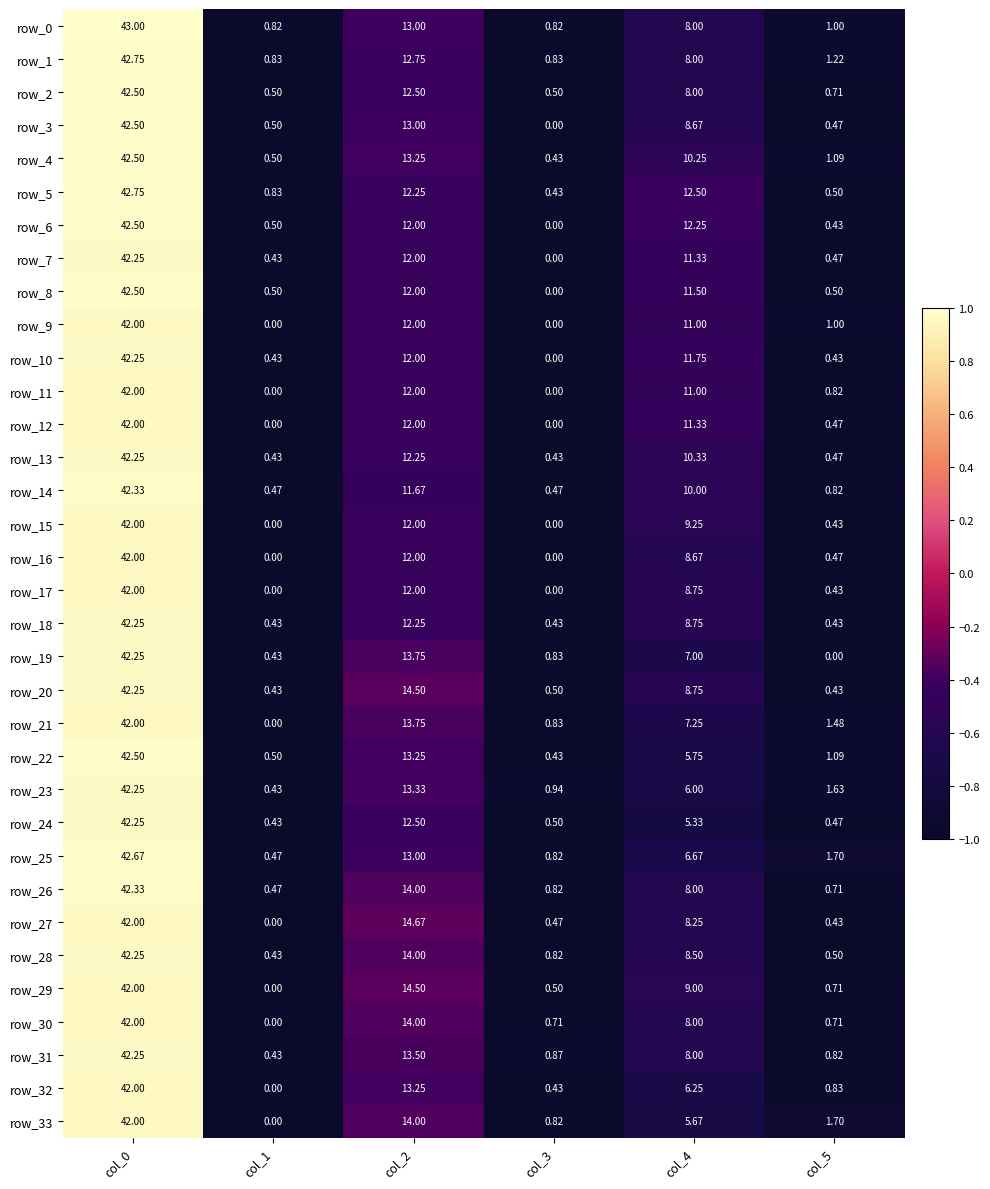

How many distinct data groups are displayed?

34